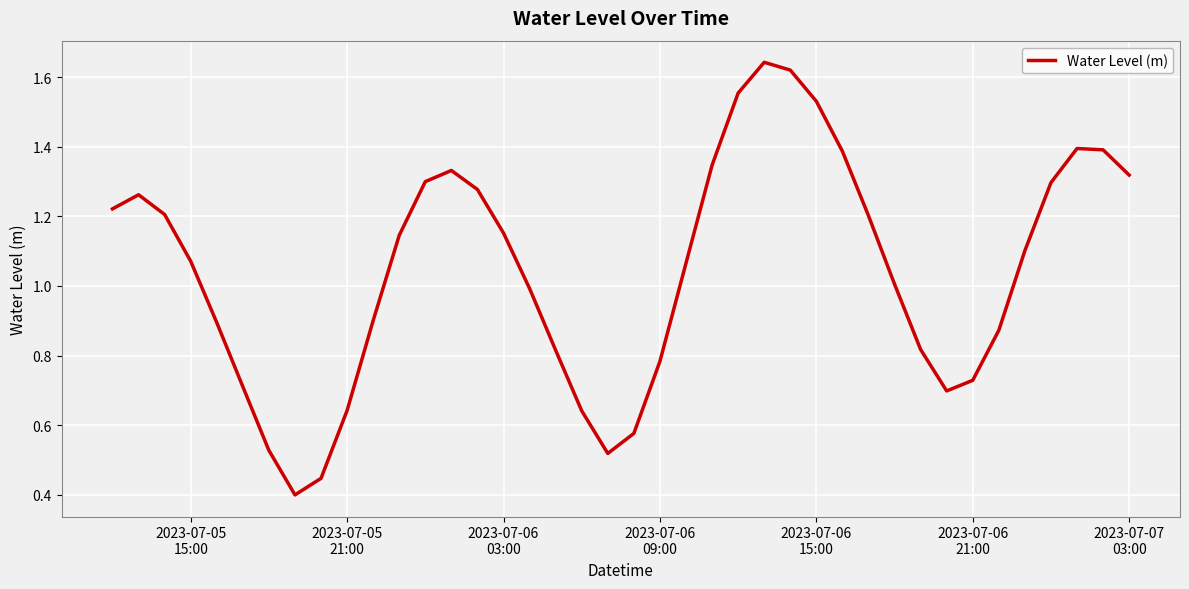

How many interior local peaks (higher than both neighbors) does the data have?

4